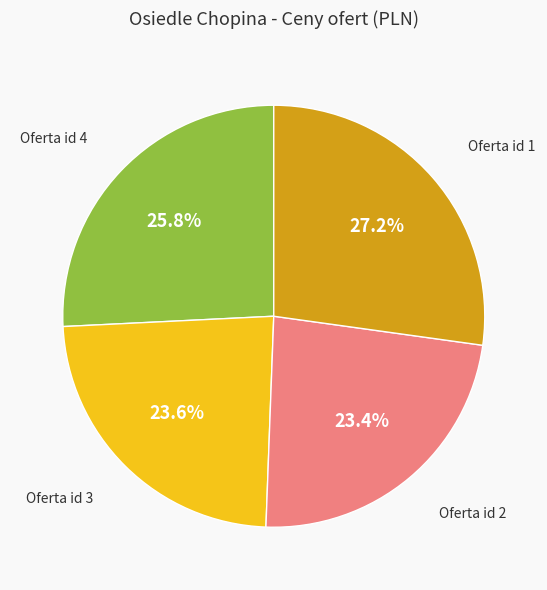

How much of the chart is everything except Oferta id 2?

76.6%